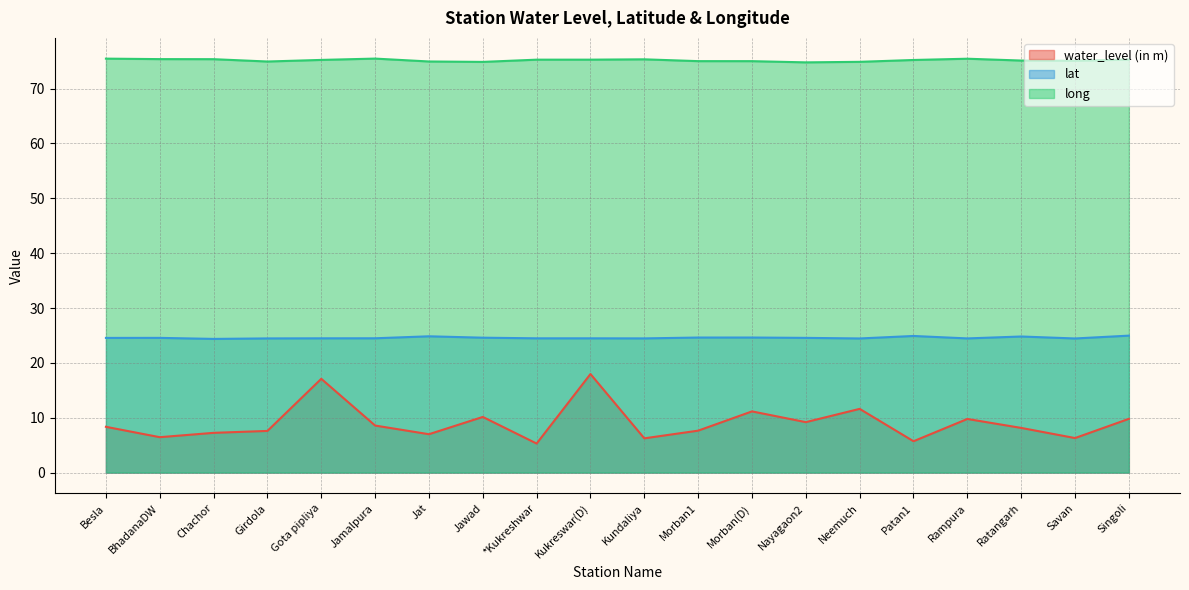

Which label corresponds to the smallest value in the chart?

*Kukreshwar